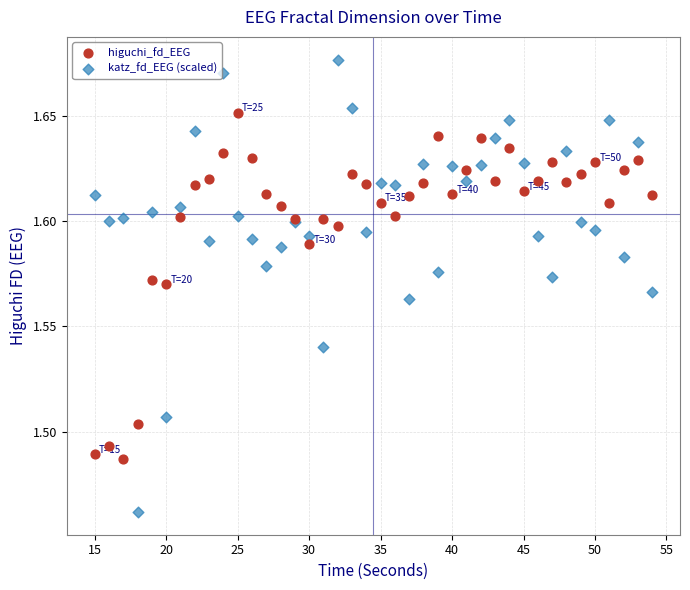

Which series has the widest spread of Y values?

katz_fd_EEG (scaled)